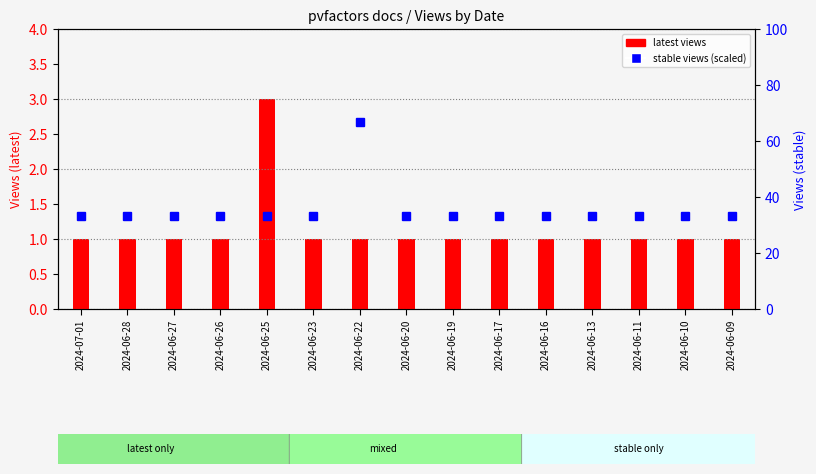

The stable (scaled) series shows 54.3 at 2024-06-11. True or false?

False